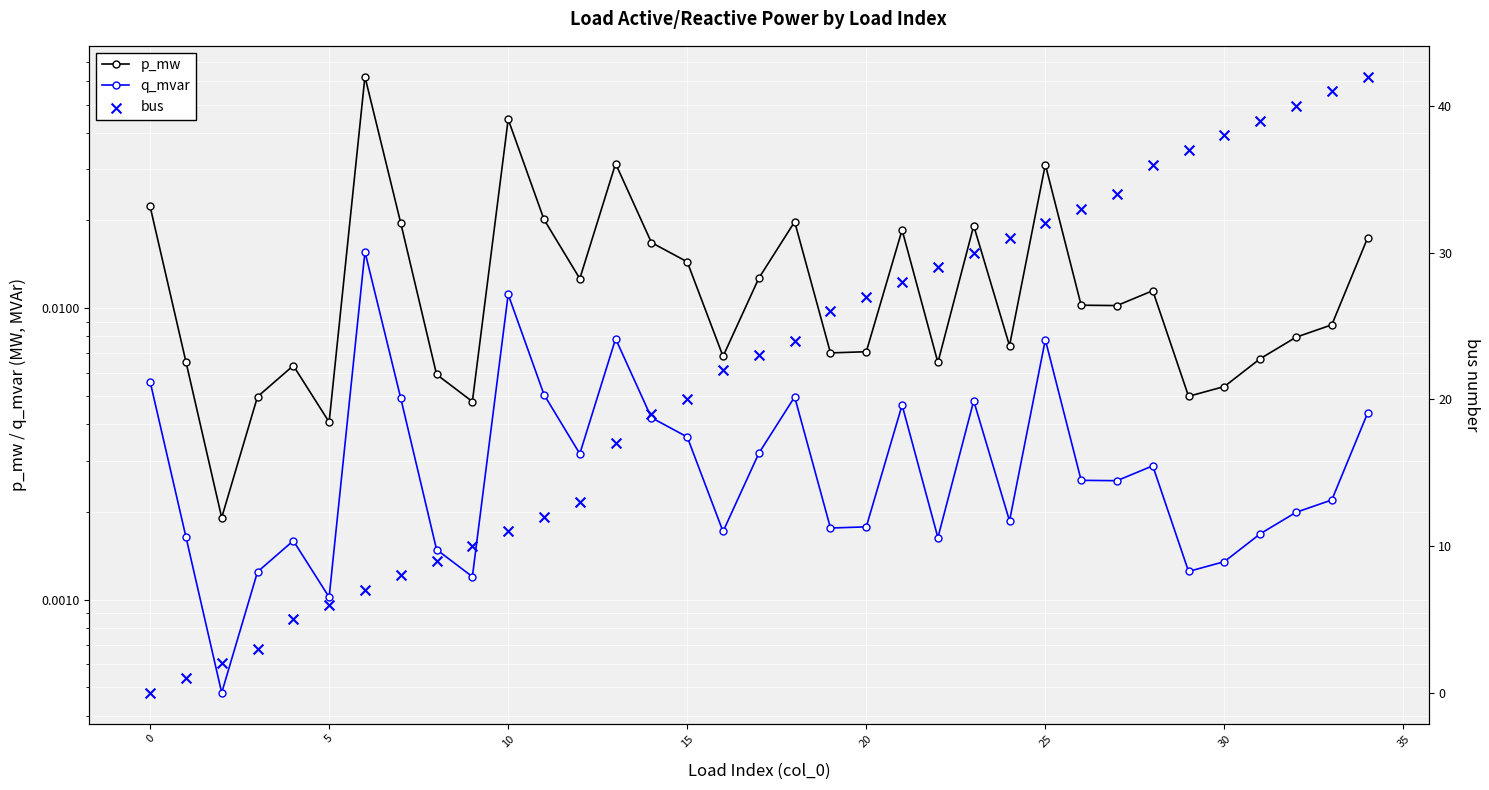

Which series contains the lowest Y value?

bus